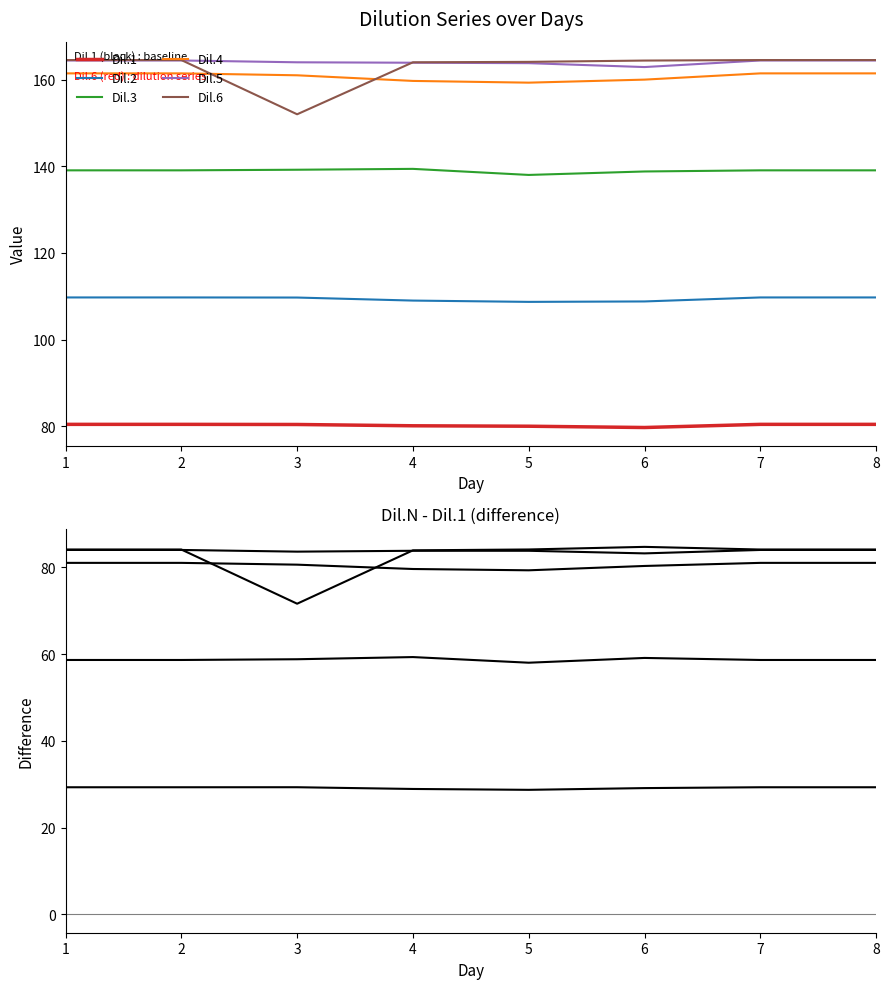

Reading left to right, extract all data points from this chart.

Dil.1: 80.4	80.4	80.4	80.1	80.0	79.7	80.4	80.4
Dil.2: 109.7	109.7	109.7	109.0	108.7	108.8	109.7	109.7
Dil.3: 139.1	139.1	139.2	139.4	138.0	138.8	139.1	139.1
Dil.4: 161.4	161.4	161.0	159.7	159.3	160.0	161.4	161.4
Dil.5: 164.4	164.4	164.0	163.9	163.8	162.9	164.4	164.4
Dil.6: 164.5	164.5	152.0	164.0	164.1	164.4	164.5	164.5